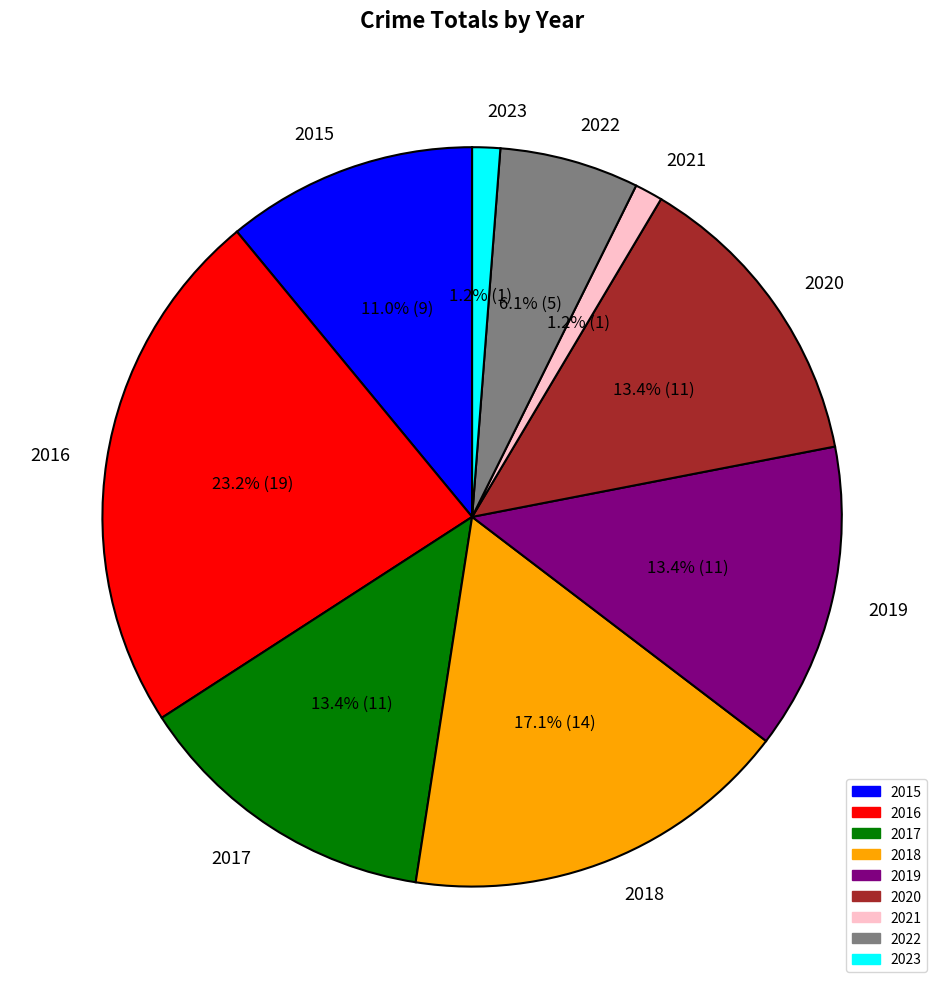

Which slice is the largest?

2016